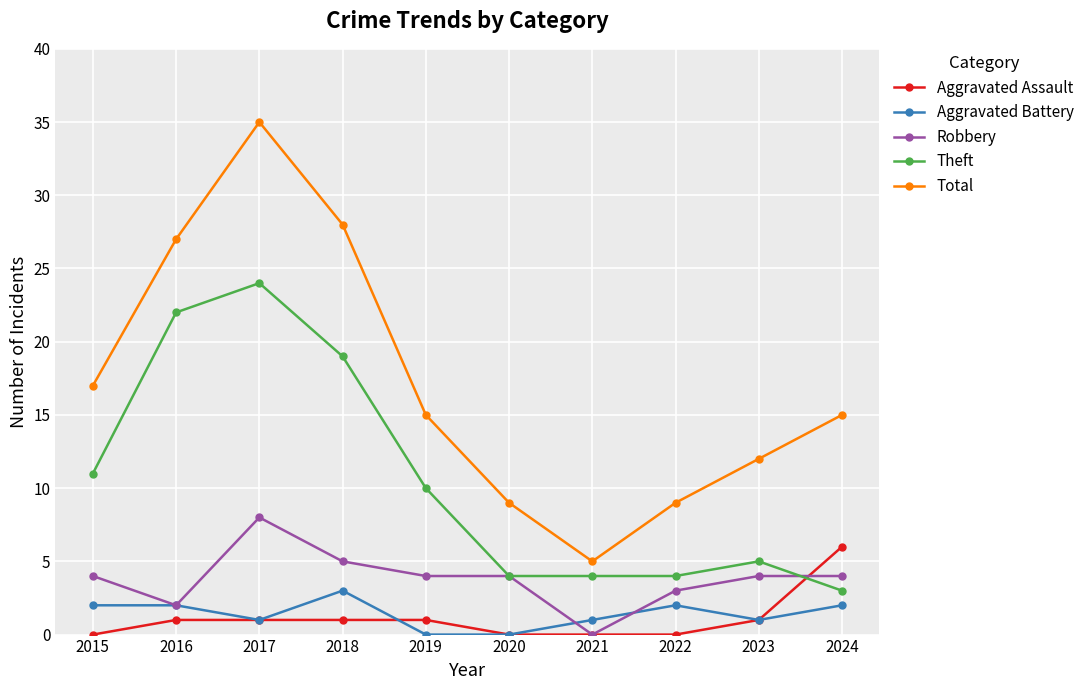

The value of Total at 2020 is 9. True or false?

True